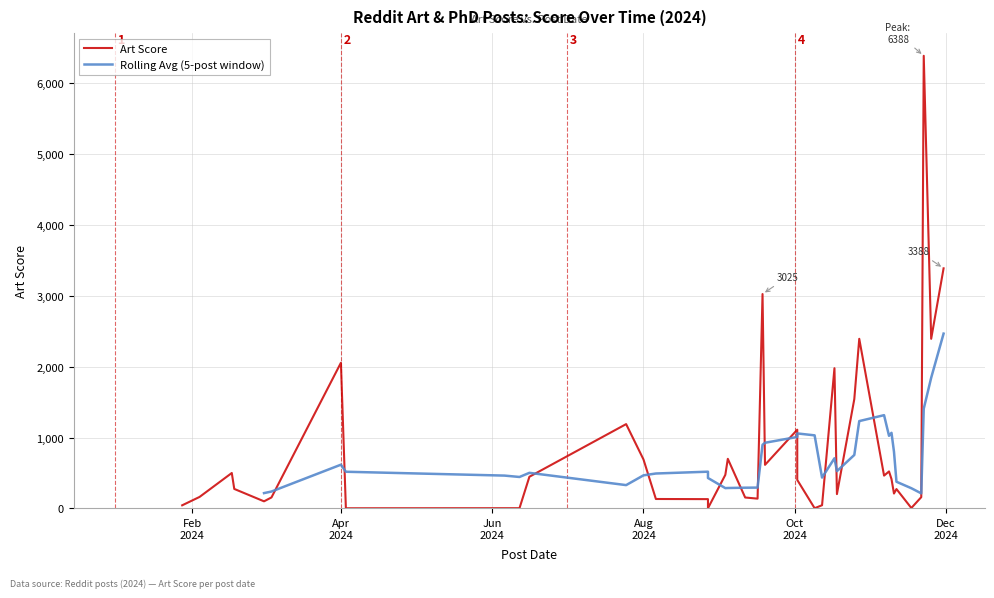

Count the number of categories in the chart.

40